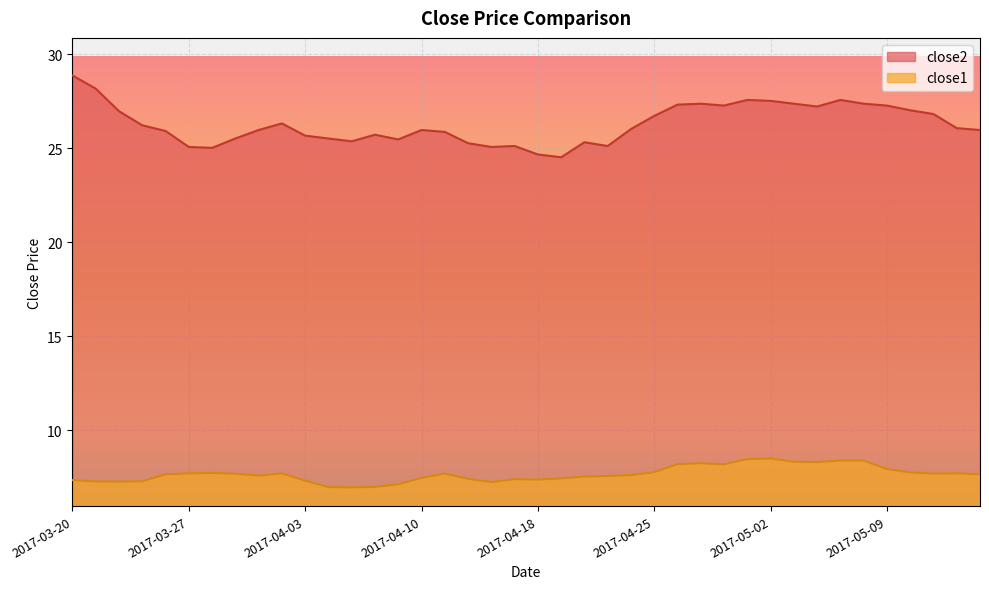

In close1, how many points are lower than both neighbors (excluding endpoints)?

8